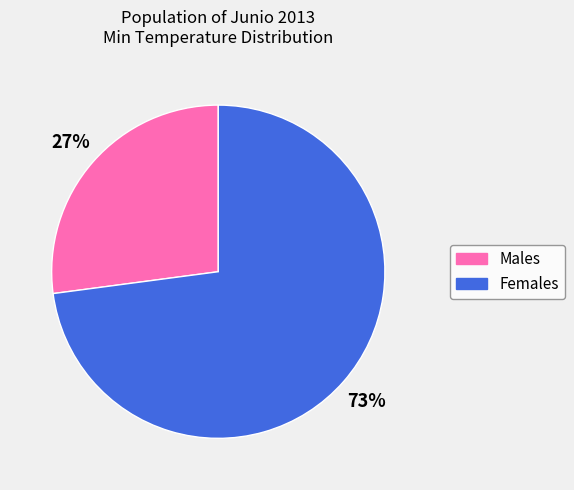

Does any single category account for the majority?

Yes